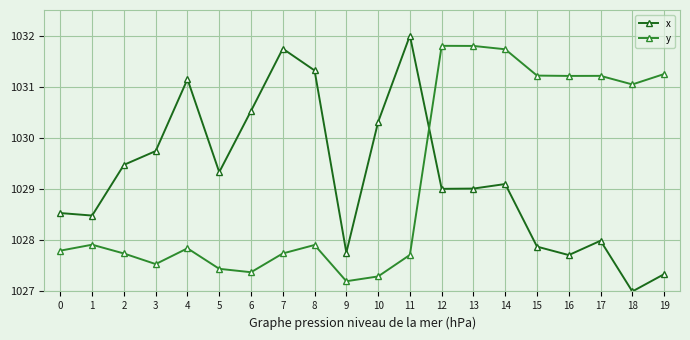

What are all the series names shown in the legend?

x, y